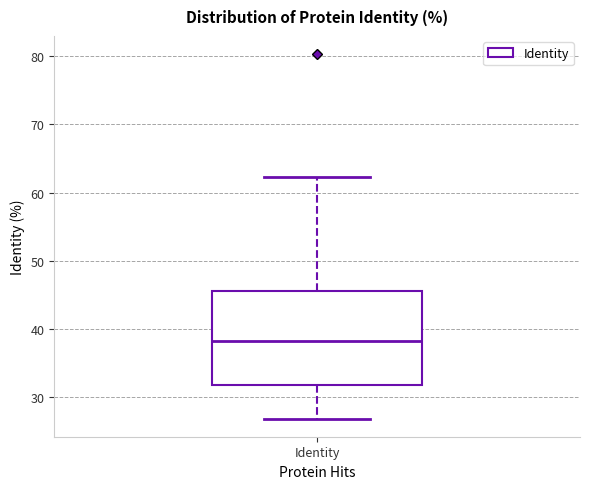

Read this box plot against the y-axis: the position of the median line, the range covered by the box, and the ends of both whiskers. The values are not printed on the chart, so give them approximately, as read against the axis.

median 38, box 32 to 46, whiskers 27 to 62